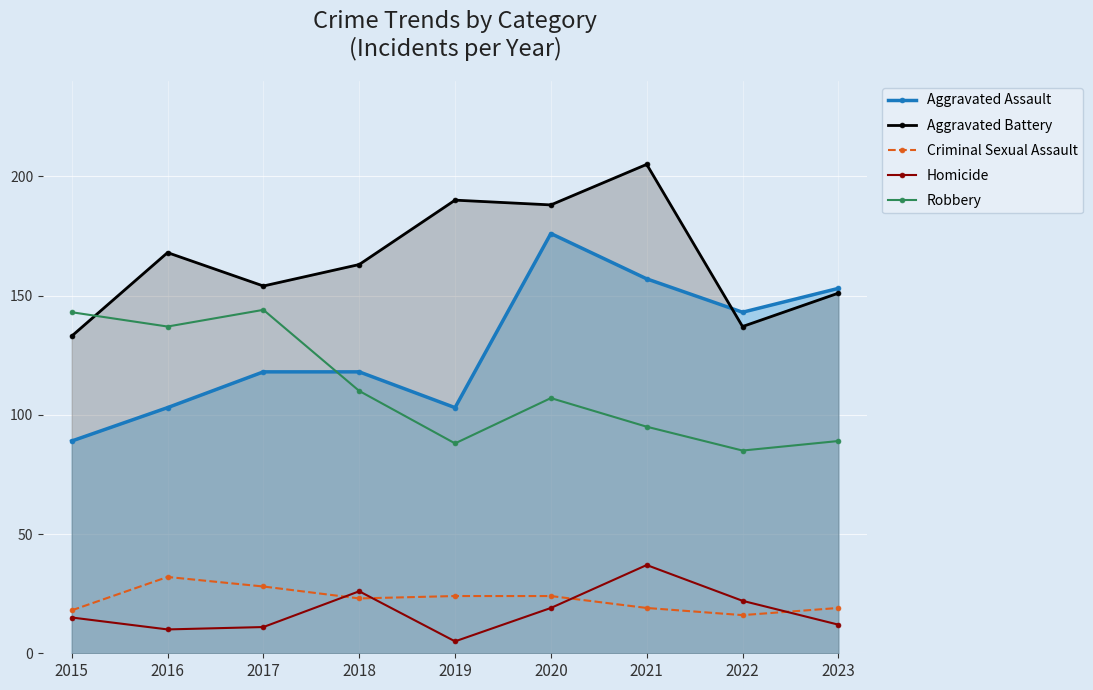

Reading left to right, transcribe all the data shown in this chart.

Aggravated Assault: 89	103	118	118	103	176	157	143	153
Aggravated Battery: 133	168	154	163	190	188	205	137	151
Criminal Sexual Assault: 18	32	28	23	24	24	19	16	19
Homicide: 15	10	11	26	5	19	37	22	12
Robbery: 143	137	144	110	88	107	95	85	89